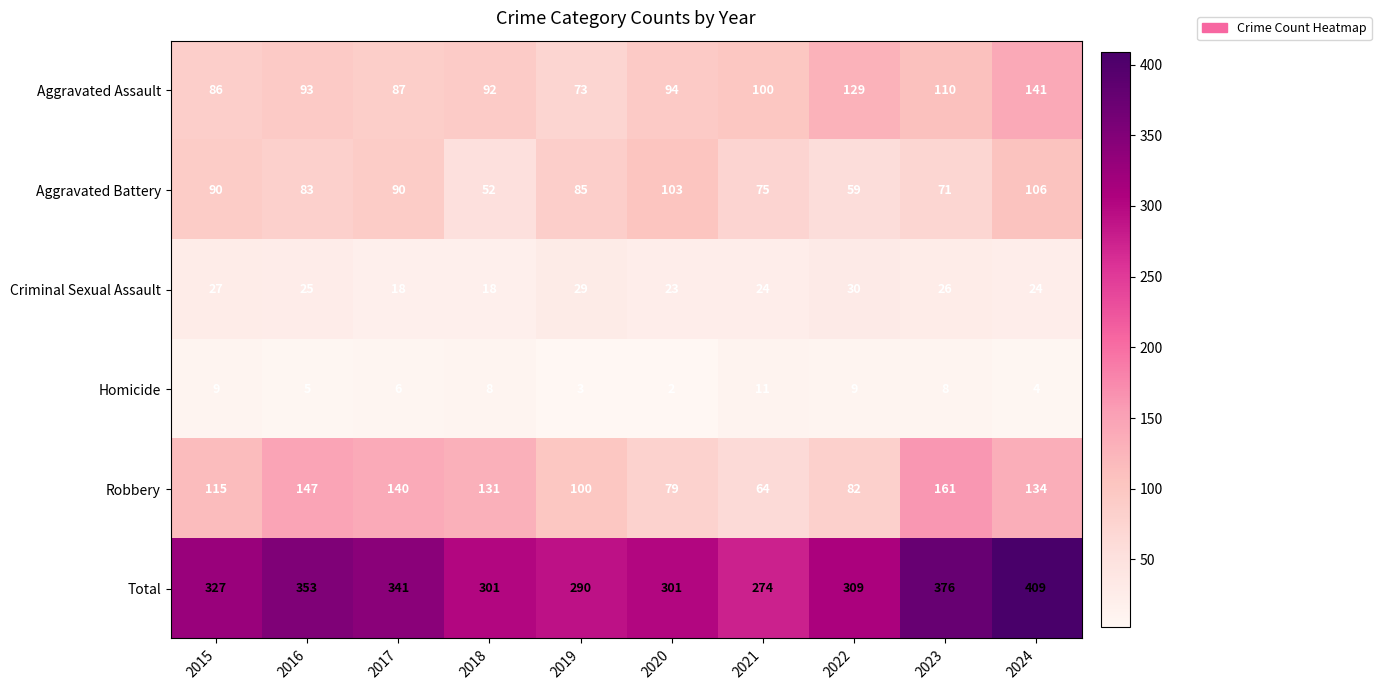

The Aggravated Battery series shows 103 at 2020. True or false?

True